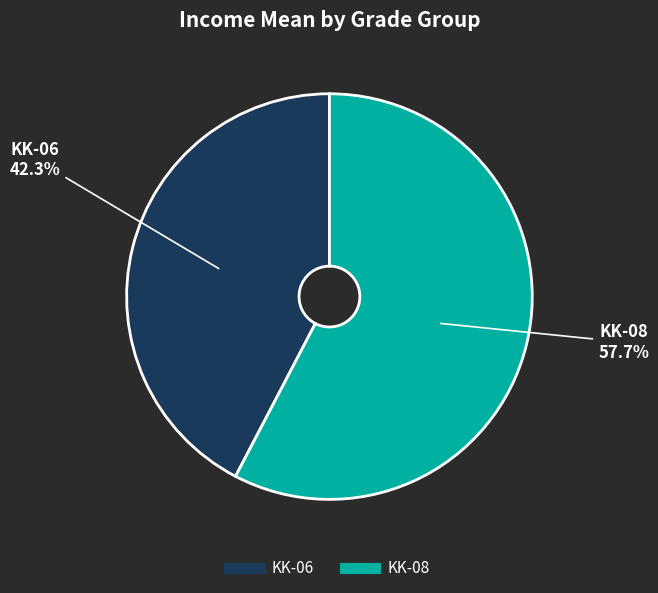

Does KK-08 represent more than half of the total?

Yes